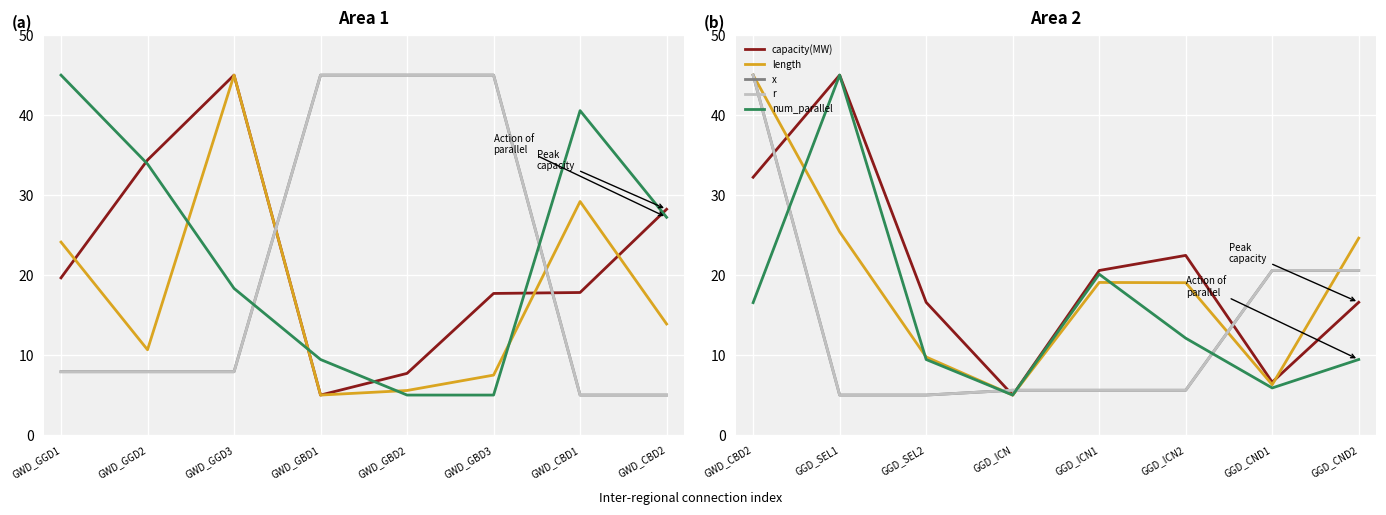

What is the difference between the maximum and second lowest values in the capacity(MW) series?

38.4